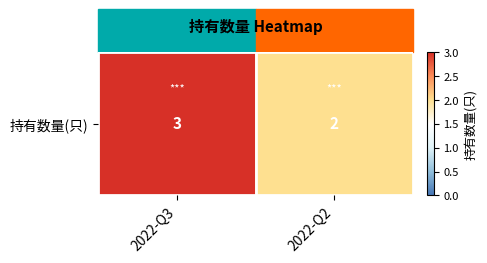

What is the maximum value shown in the chart?

3